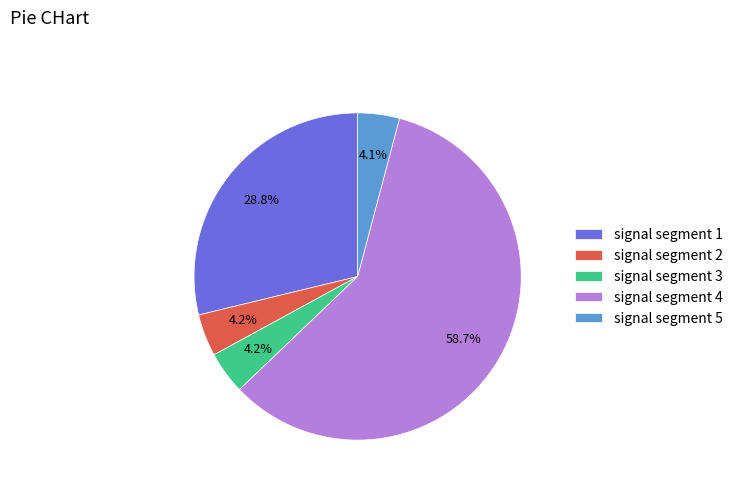

How many slices are in this pie chart?

5